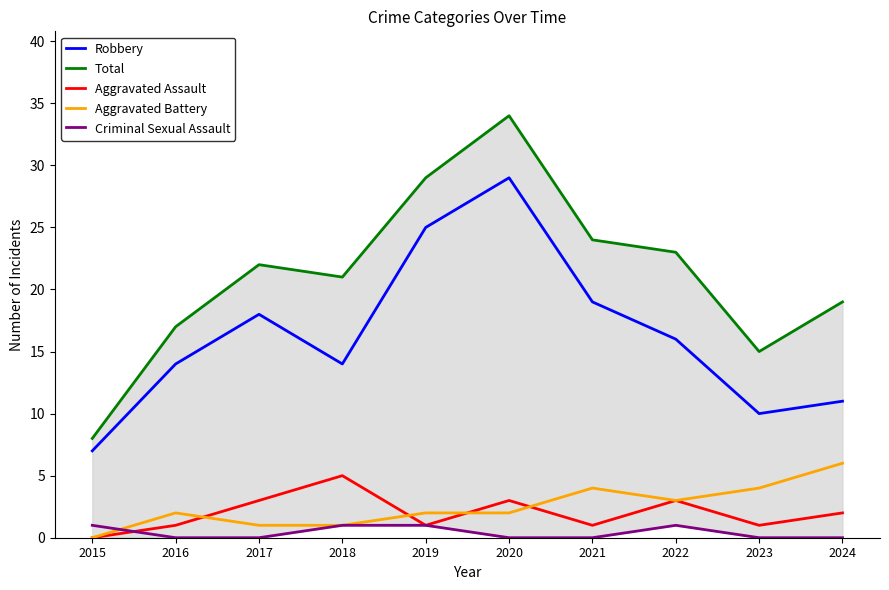

What are all the series names shown in the legend?

Robbery, Total, Aggravated Assault, Aggravated Battery, Criminal Sexual Assault